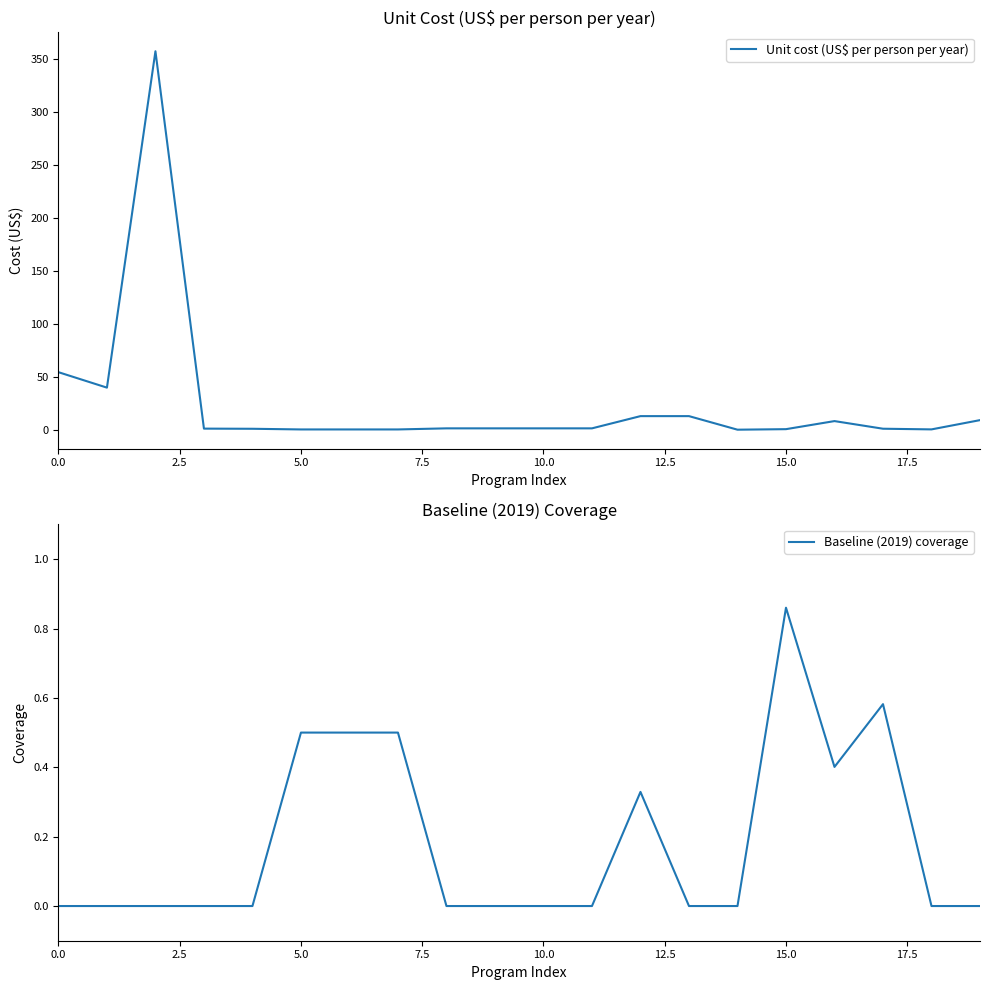

Reading left to right, list all the values displayed in this chart.

Unit cost (US$ per person per year): 54.4	39.8	357.0	1.1	1.0	0.4	0.4	0.4	1.4	1.4	1.4	1.4	12.9	12.9	0.1	0.6	8.2	1.1	0.4	9.2
Baseline (2019) coverage: 0.0	0.0	0.0	0.0	0.0	0.5	0.5	0.5	0.0	0.0	0.0	0.0	0.3	0.0	0.0	0.9	0.4	0.6	0.0	0.0